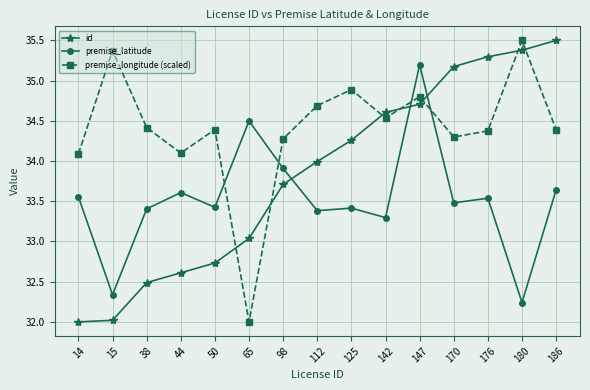

True or false: premise_latitude has a value of 34.5 at 65.

True